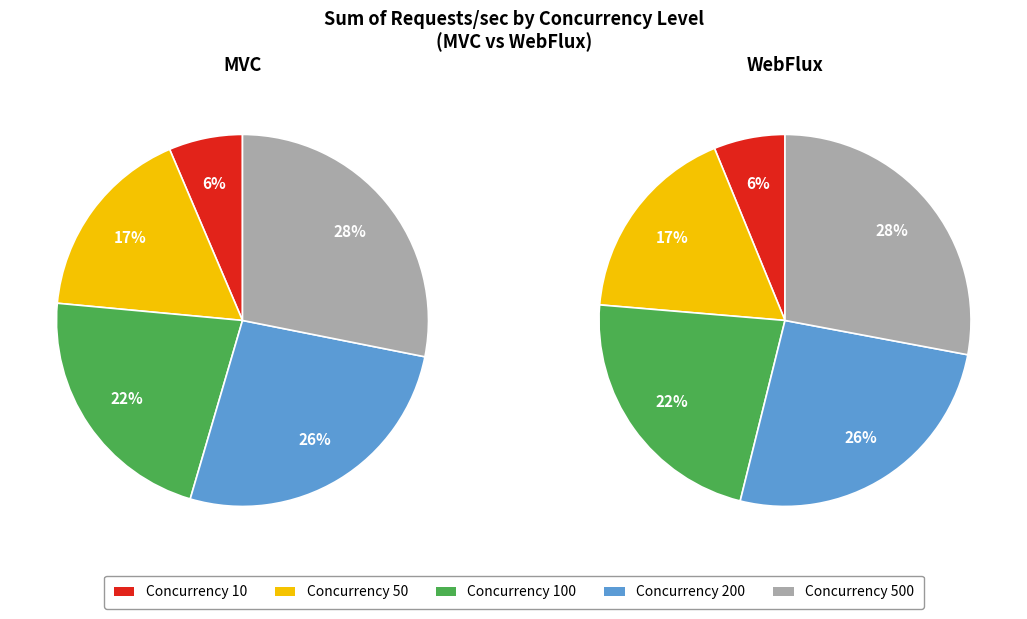

The 2 slice represents 29% of the pie. True or false?

False